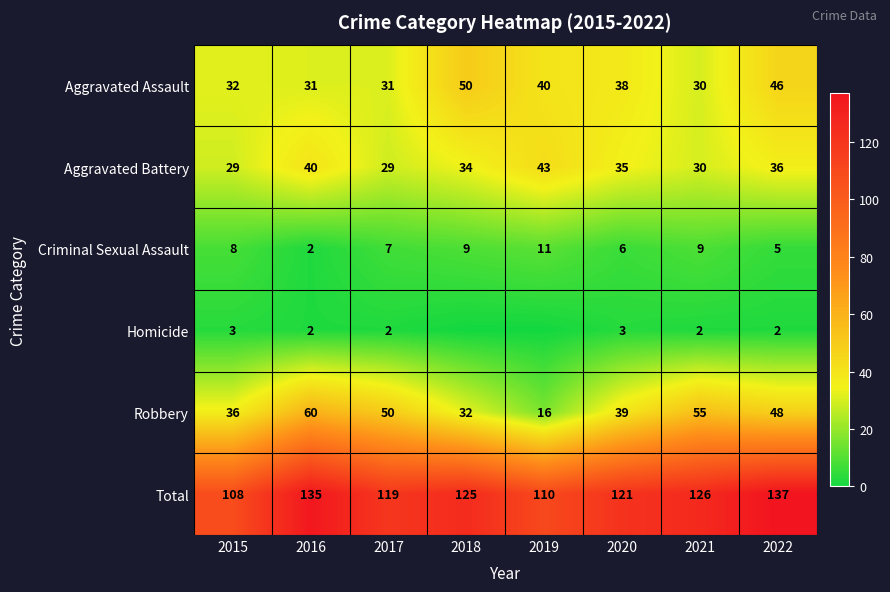

Which category has the lowest value across all series?

2018